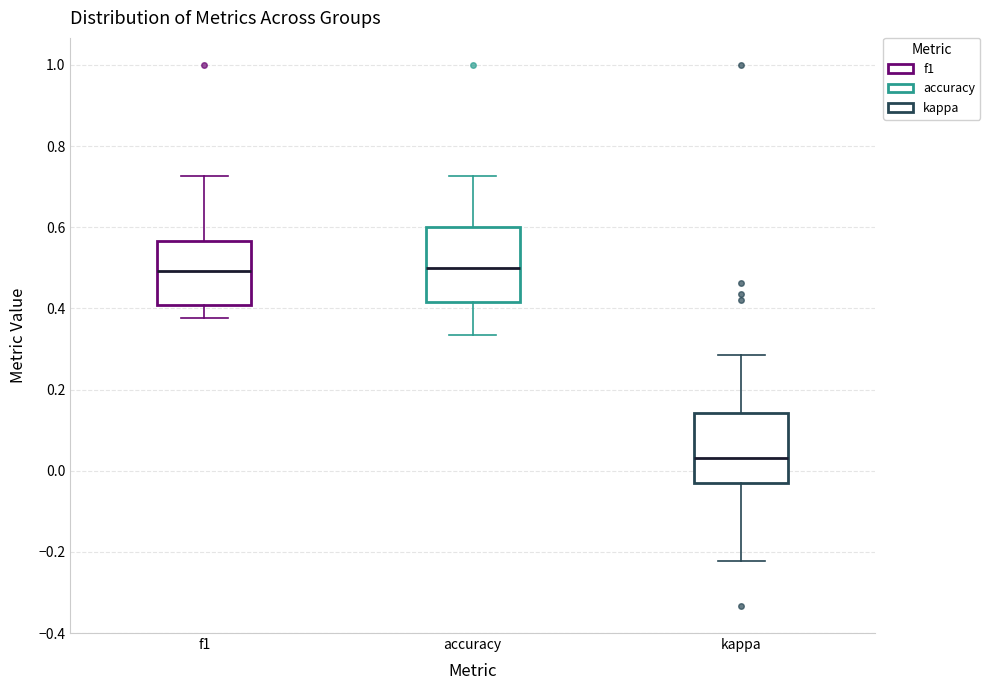

Reading left to right, read every box against the y-axis: the position of its median line, the range the box covers, and the ends of its whiskers. The values are not printed on the chart, so give them approximately, as read against the axis.

f1: median 0.50, box 0.40 to 0.56, whiskers 0.38 to 0.72
accuracy: median 0.50, box 0.42 to 0.60, whiskers 0.34 to 0.72
kappa: median 0.04, box -0.02 to 0.14, whiskers -0.22 to 0.28